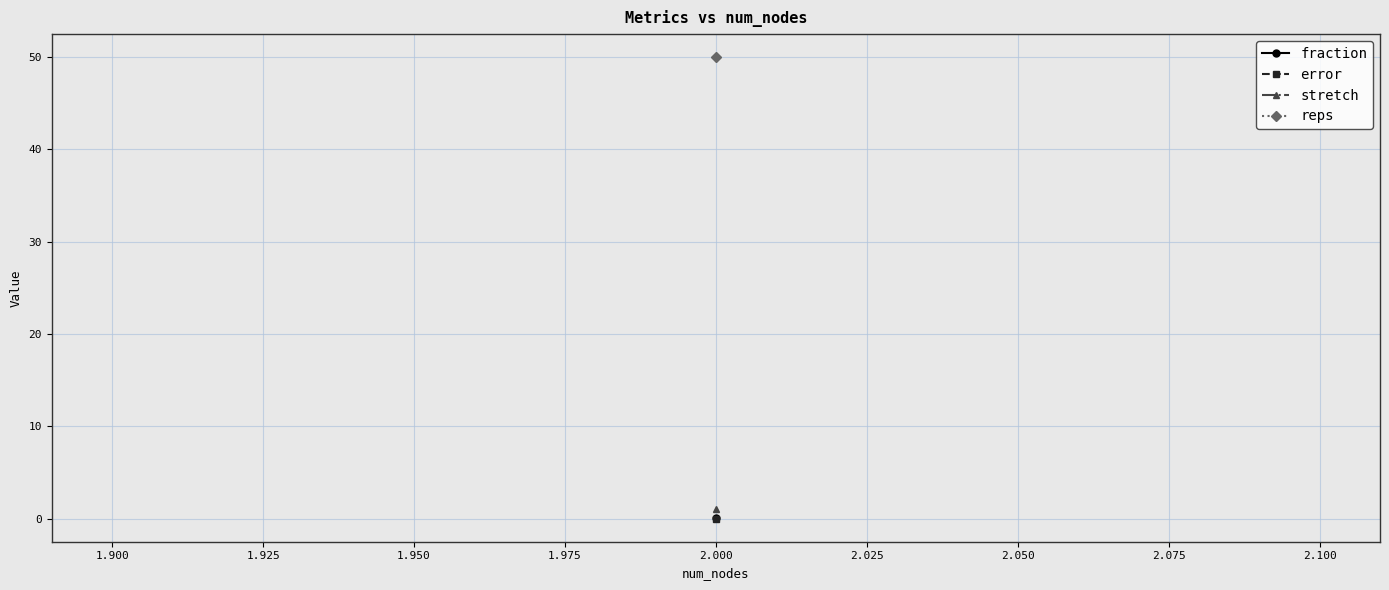

Between 2 and 2, which series saw the biggest shift?

fraction